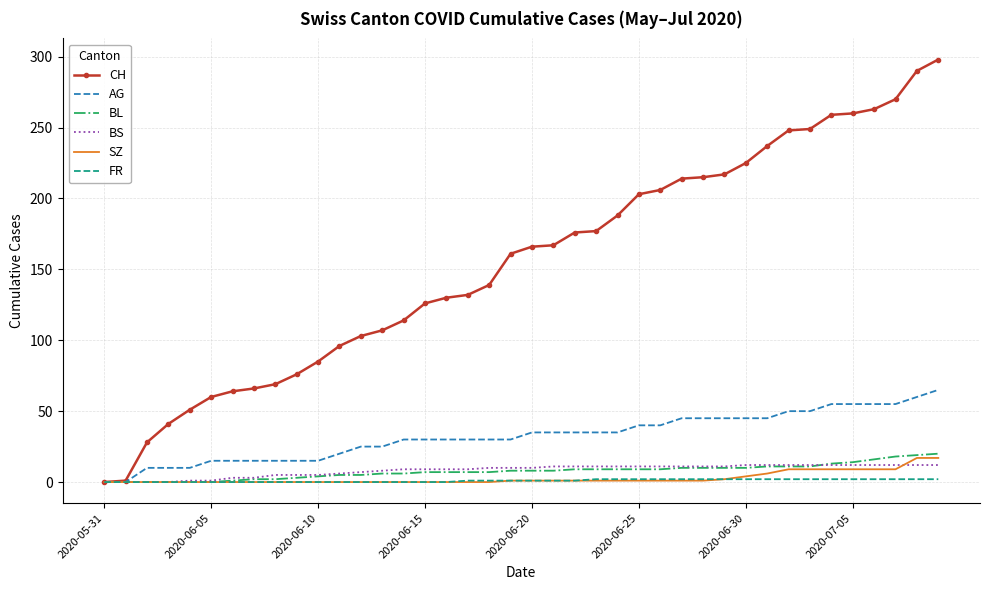

What are all the series names shown in the legend?

CH, AG, BL, BS, SZ, FR